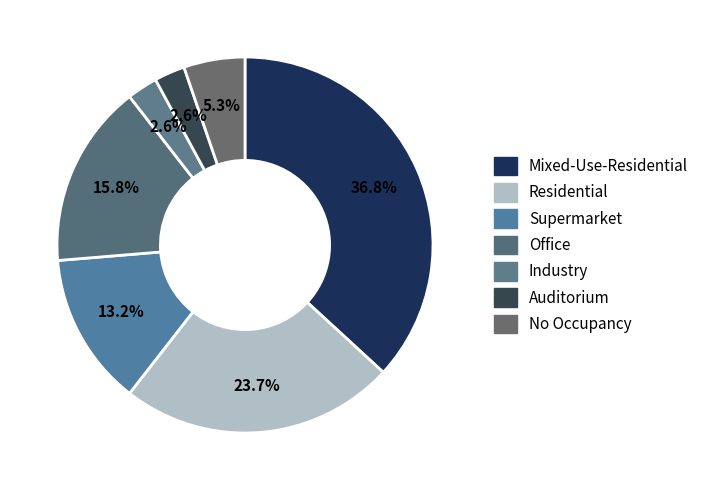

Does any single category account for the majority?

No